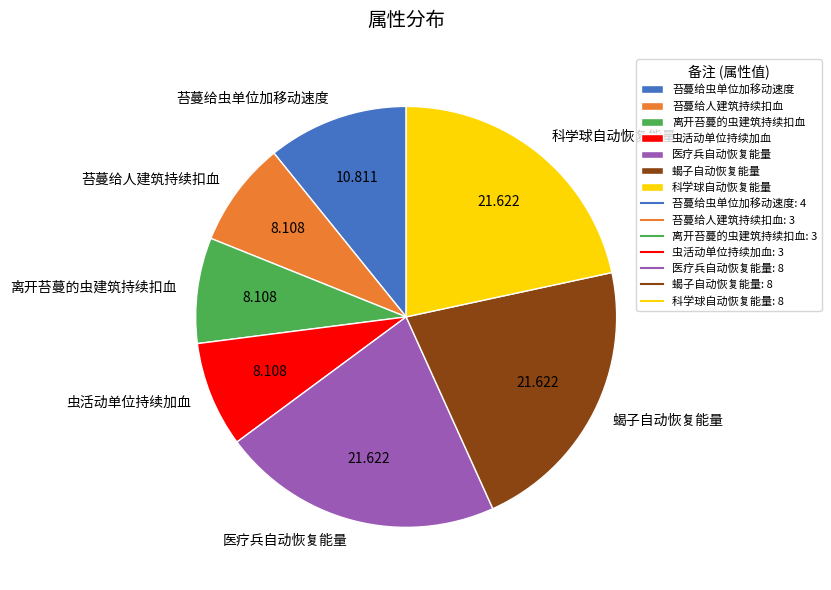

Does any single category account for the majority?

No